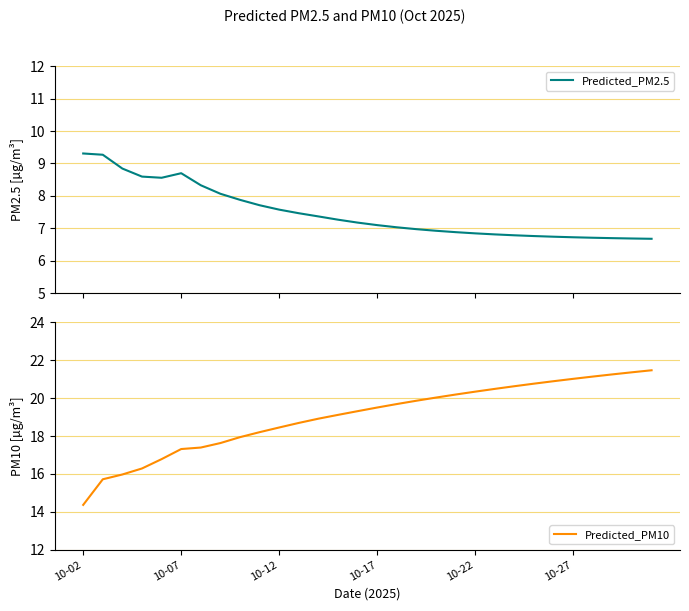

What is the difference between the Predicted_PM10 values at 27 and 28?

0.1